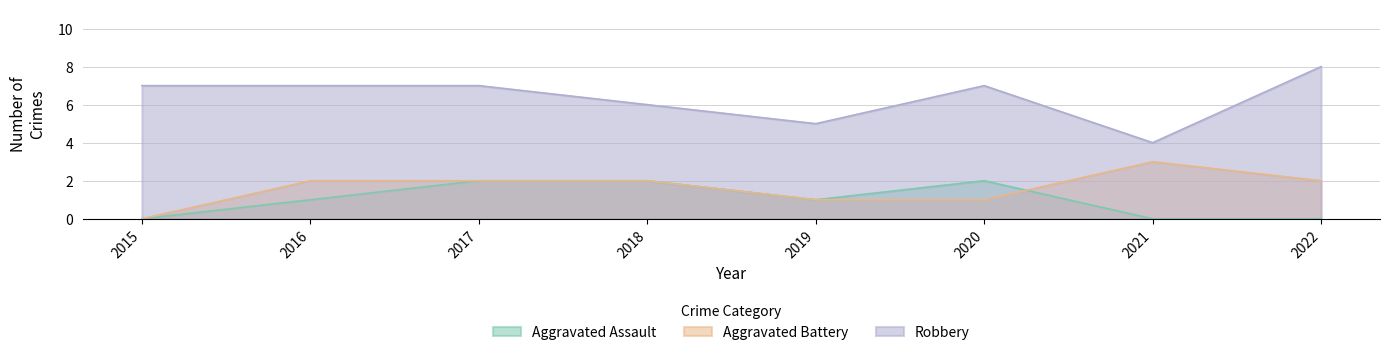

At which label does Aggravated Battery first exceed 2?

2021